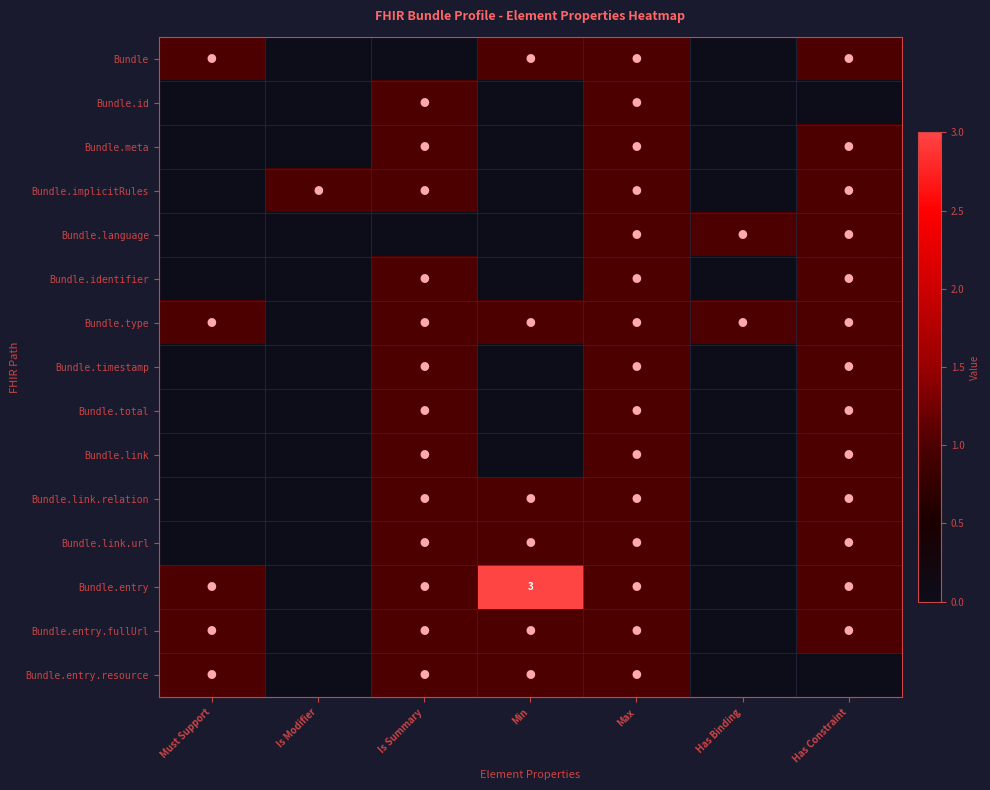

What is the difference between the Bundle.identifier values at Has Constraint and Has Binding?

1